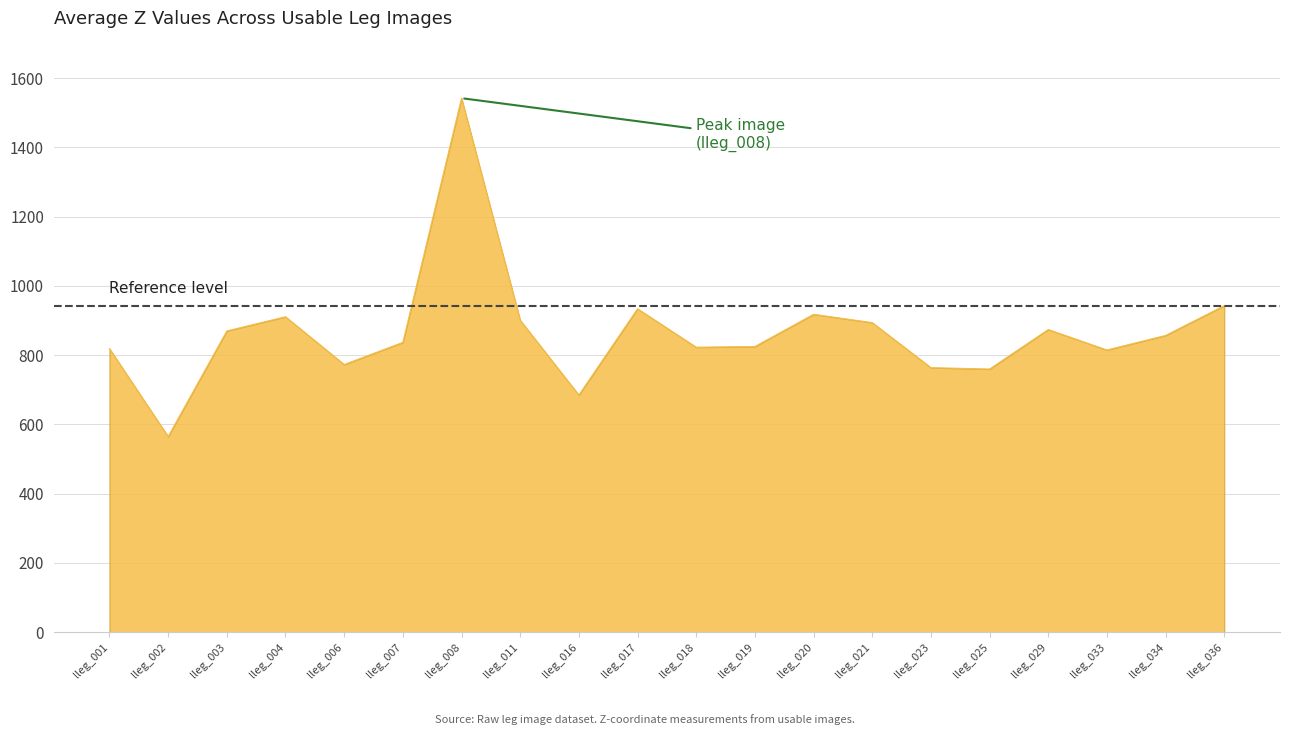

What is the difference between the second highest and second lowest values?

258